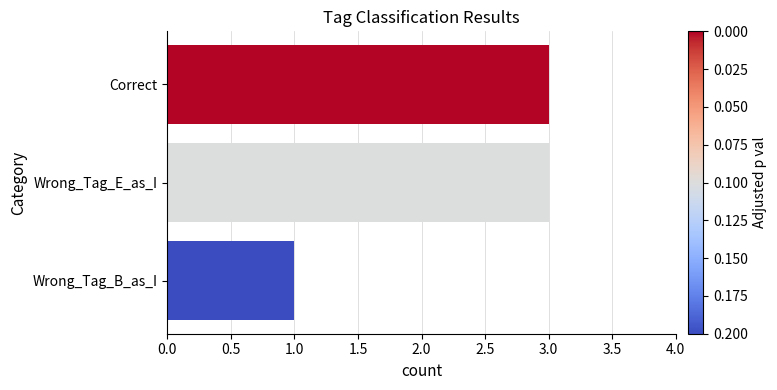

Reading bottom to top, transcribe all the data shown in this chart.

1	3	3